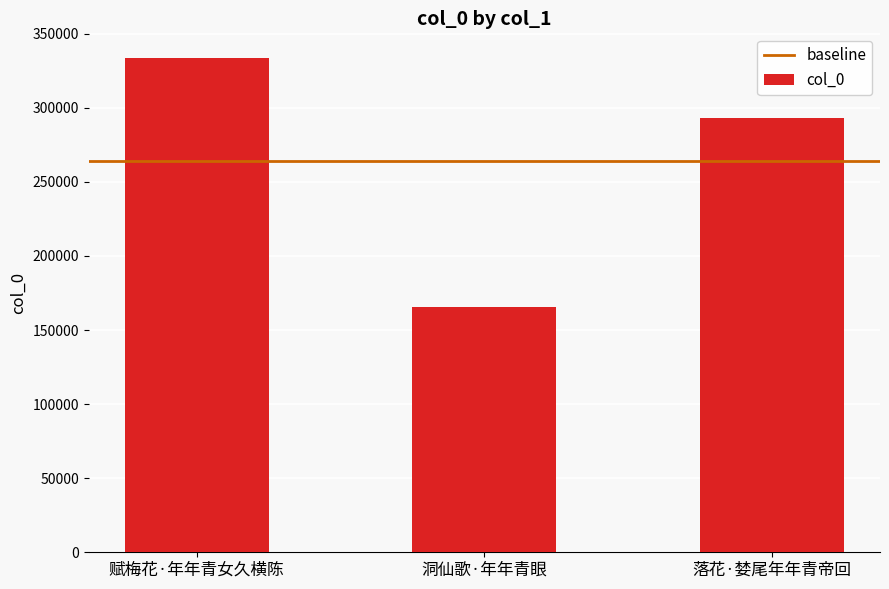

At which category does the chart reach its minimum across all series?

洞仙歌·年年青眼